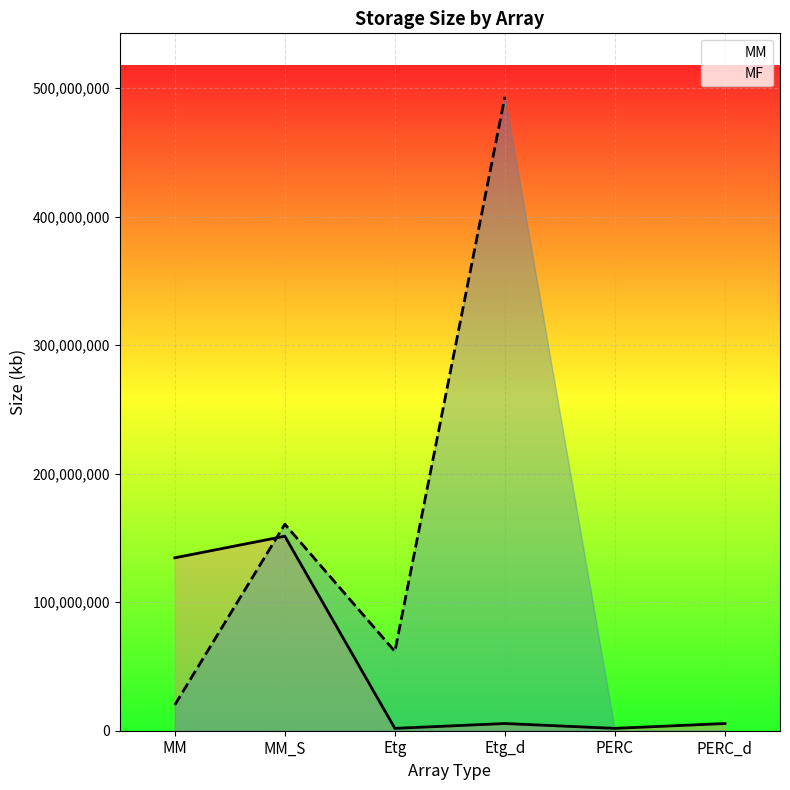

What is the minimum value shown in the chart?

1826323.2